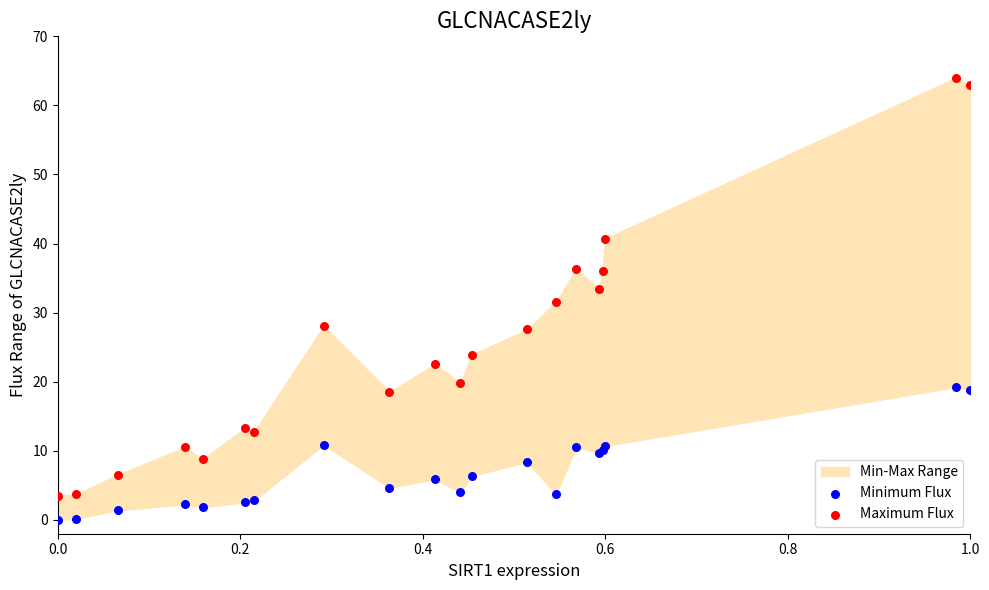

Which series contains the highest Y value?

Maximum Flux